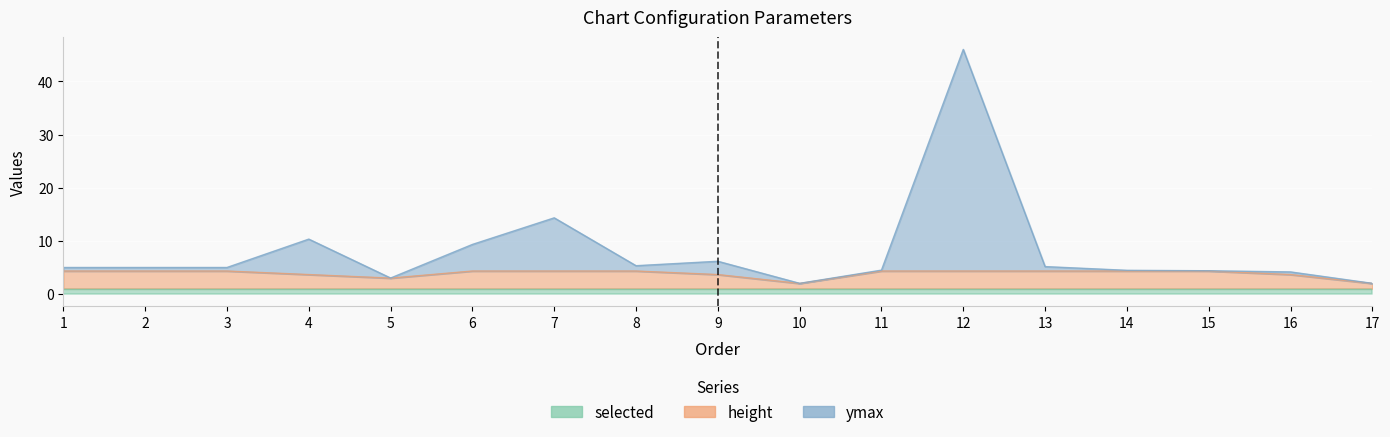

True or false: ymax and height cross at least once.

False